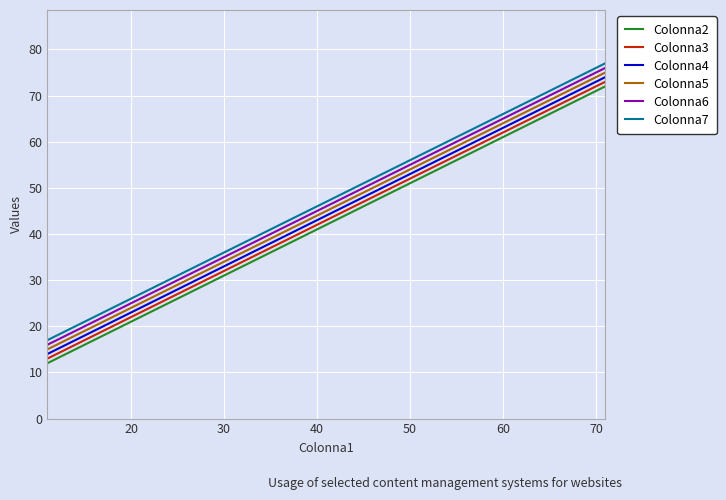

What is the maximum value shown in the chart?

77